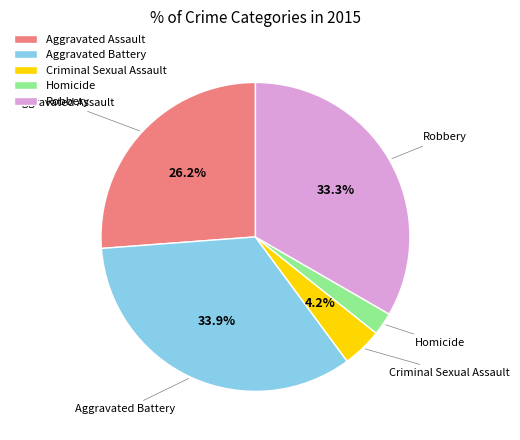

Does any single category account for the majority?

No